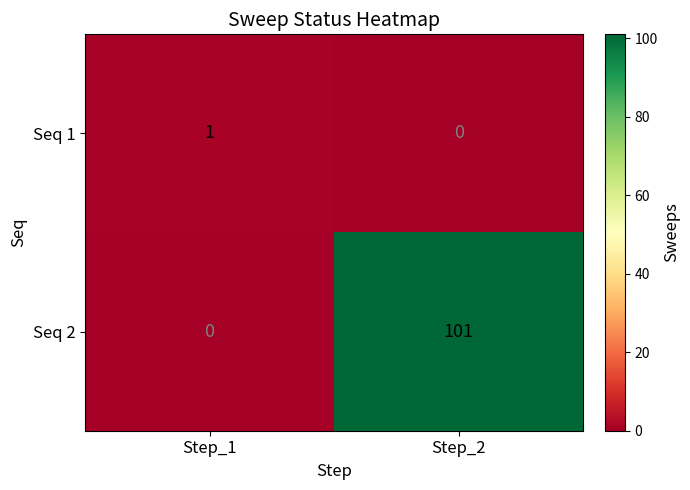

What is the total value across all series at Step_1?

1